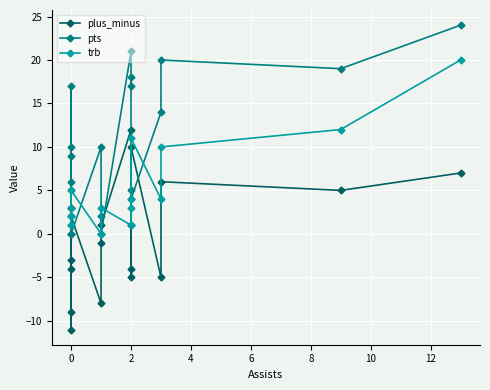

How many lines are shown in the chart?

3